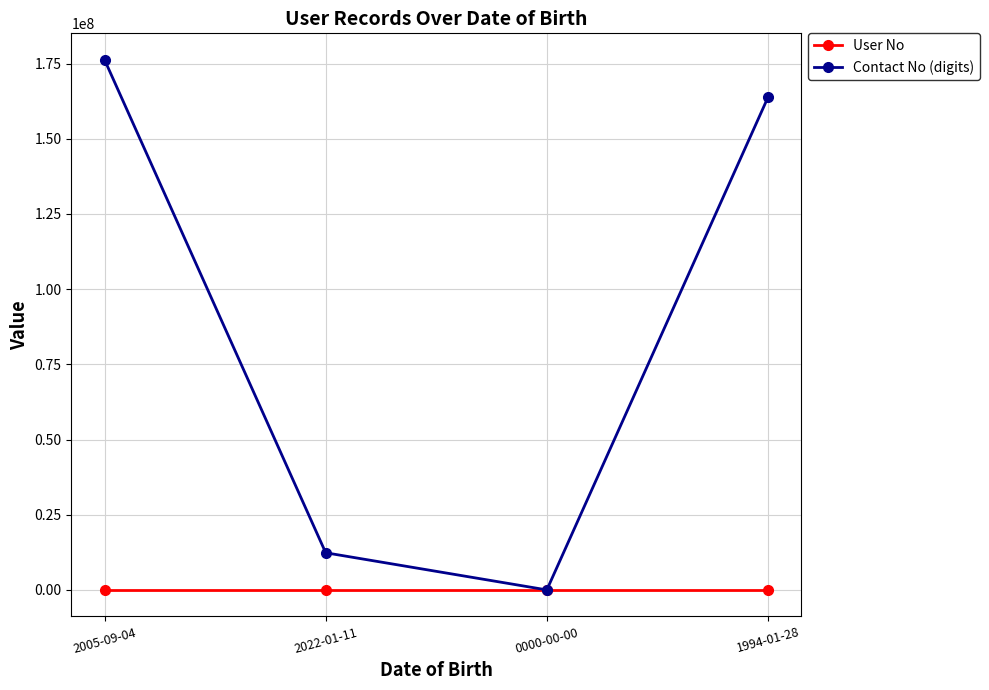

What are all the series names shown in the legend?

User No, Contact No (digits)